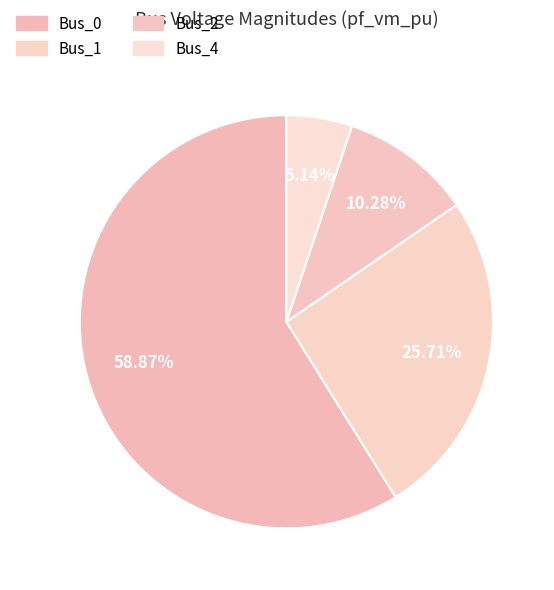

To the nearest percent, what portion does Bus_2 represent?

10%